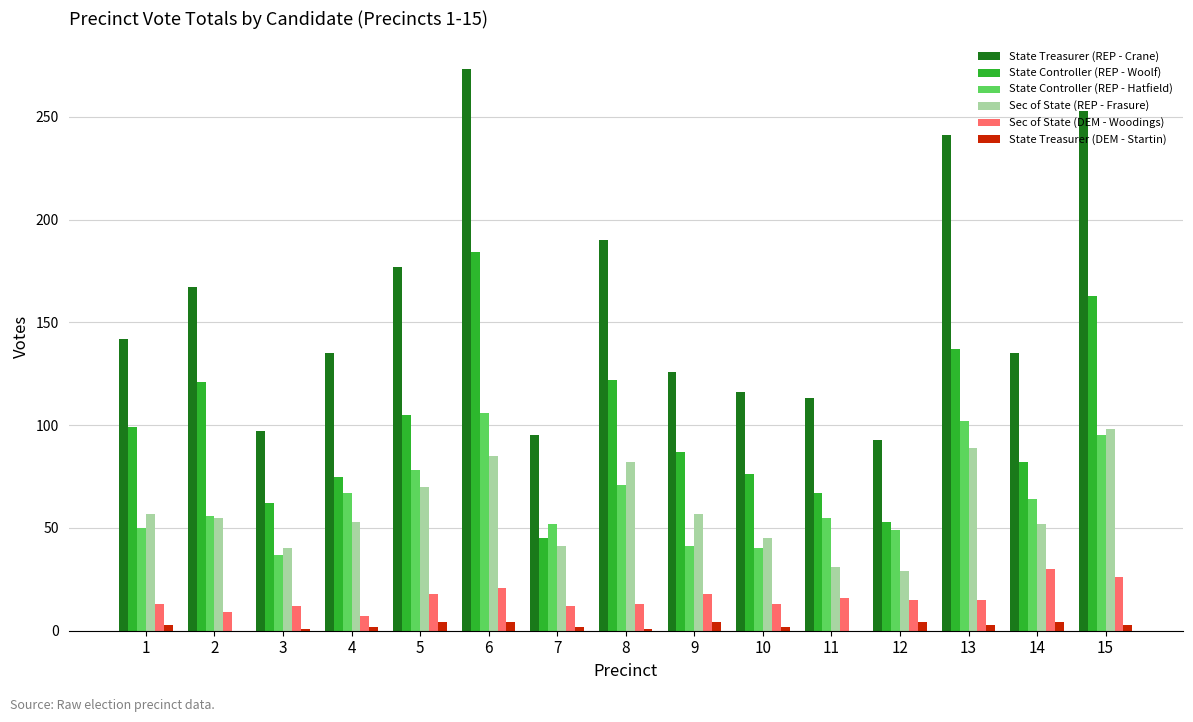

Between 2 and 3, which series saw the biggest shift?

State Treasurer (REP - Crane)